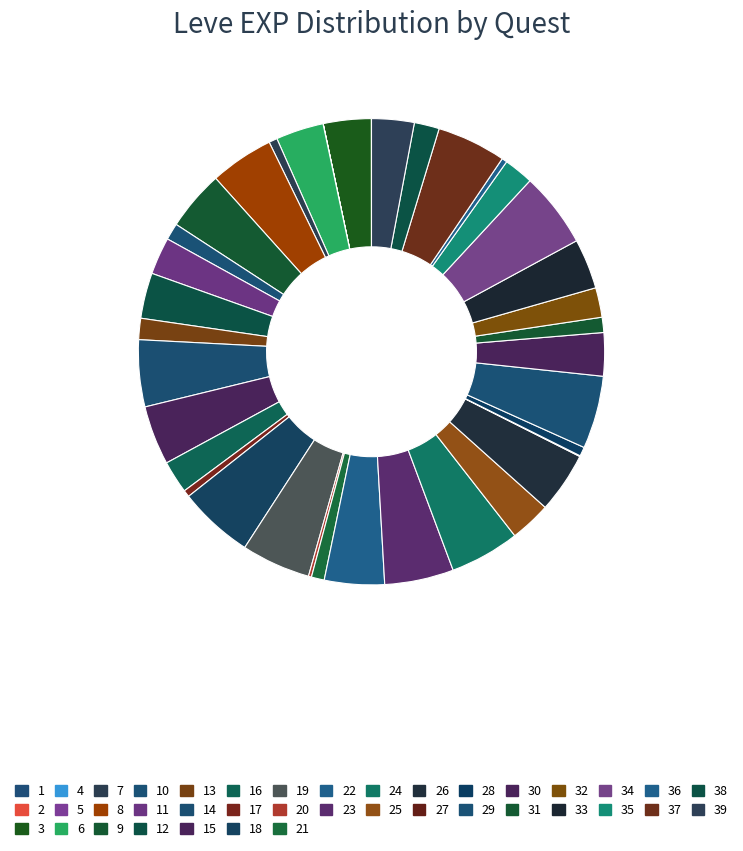

Is there any slice that represents more than half of the pie?

No